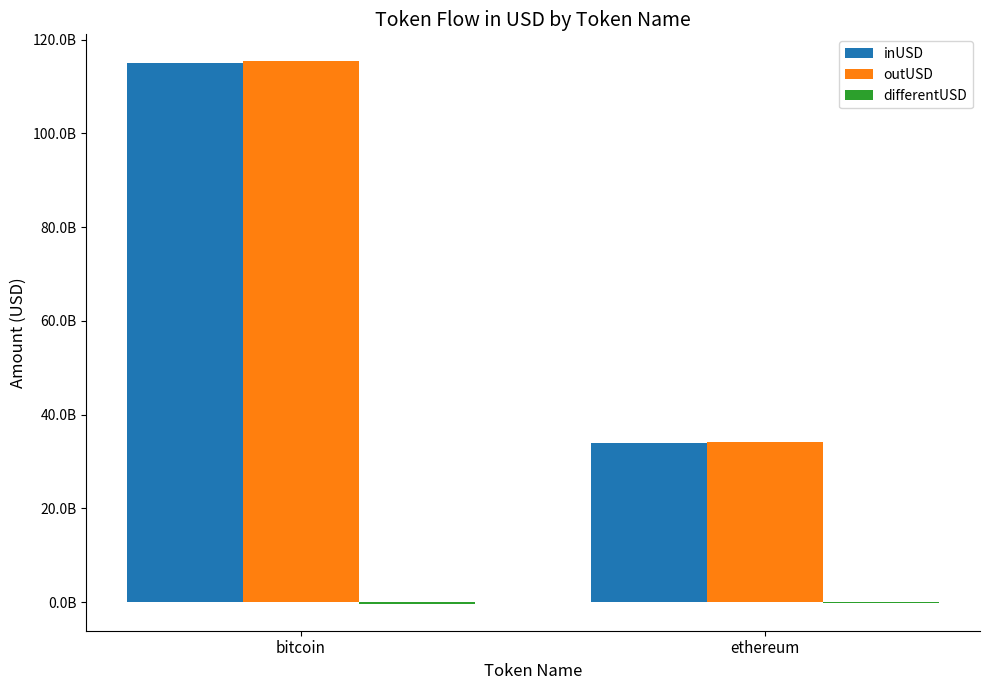

True or false: outUSD has a value of 115371793693.2 at bitcoin.

True